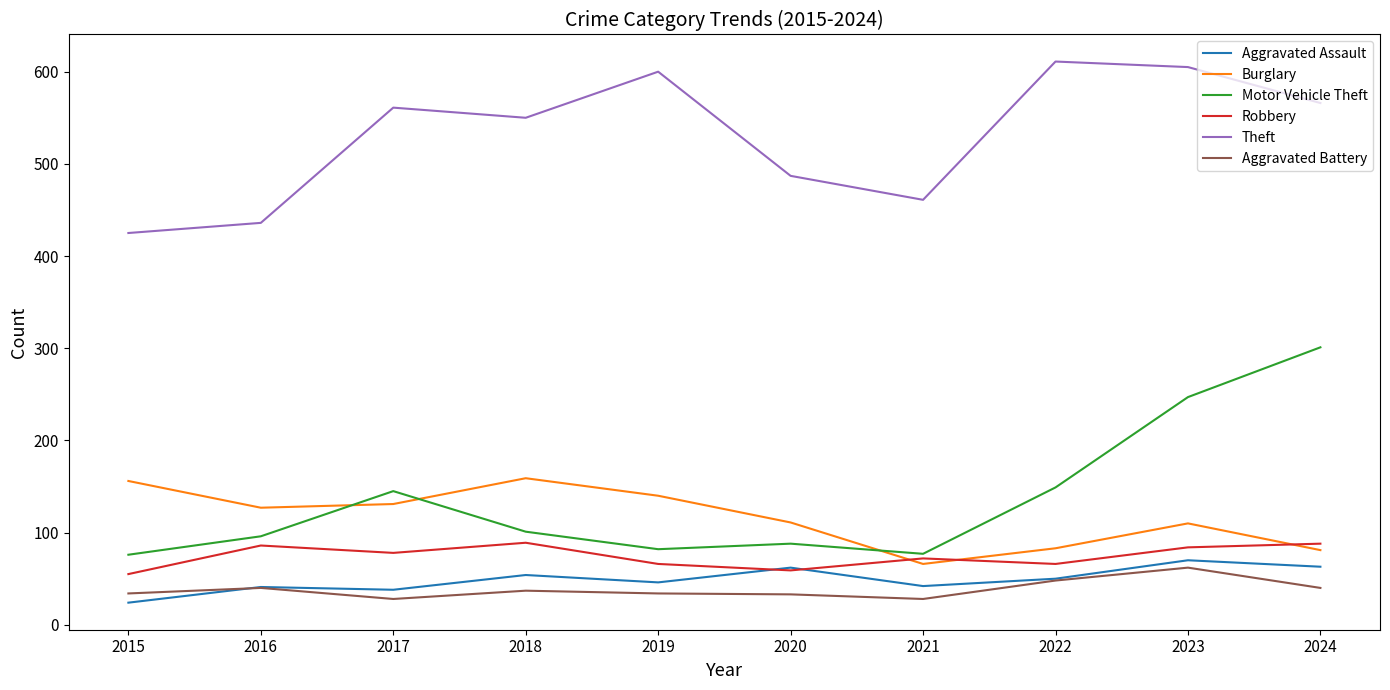

List the series in order of their peak value, highest first.

Theft, Motor Vehicle Theft, Burglary, Robbery, Aggravated Assault, Aggravated Battery